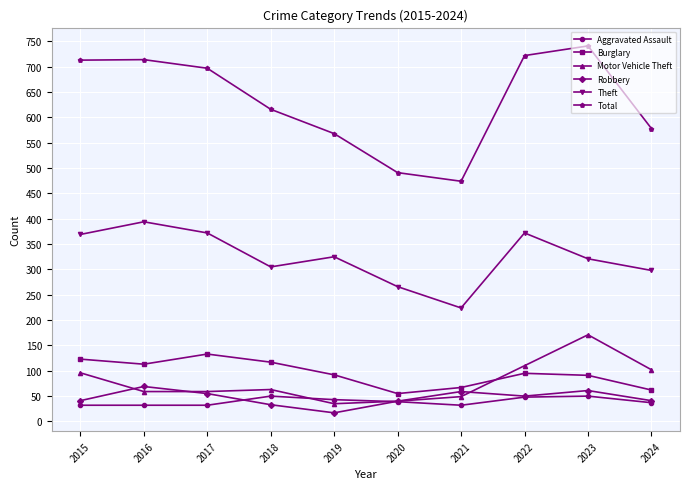

What is the maximum value shown in the chart?

741